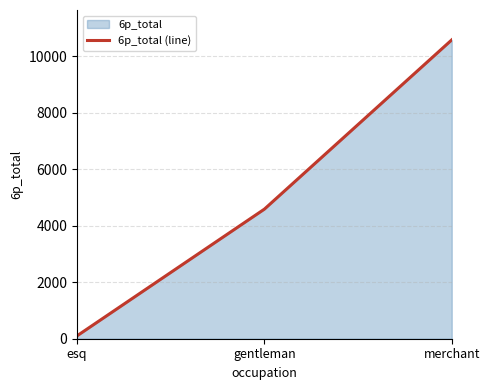

What is the difference between the values at gentleman and esq?

4484.6